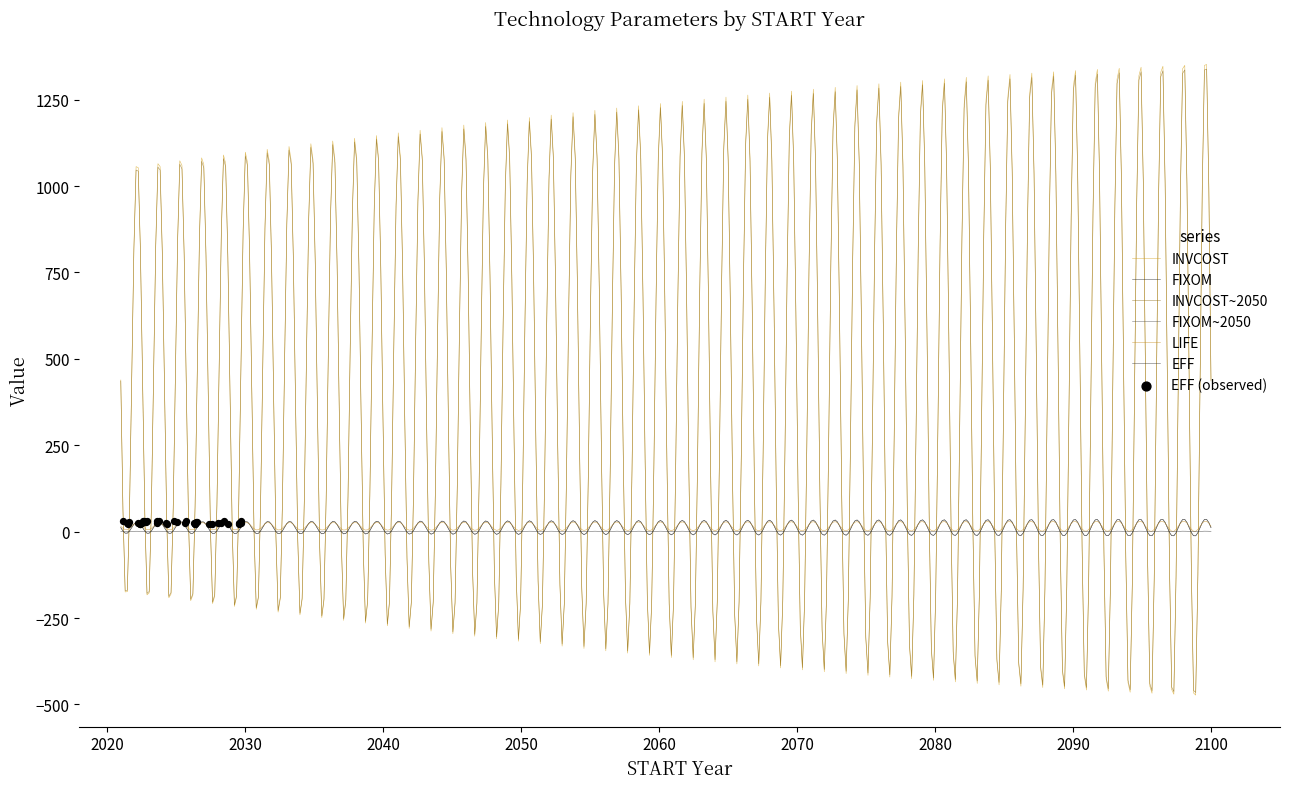

Which series reaches the maximum Y coordinate?

INVCOST